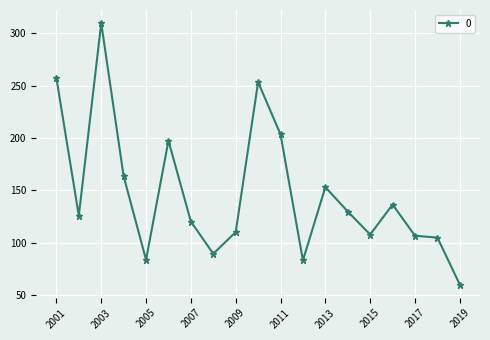

True or false: the data has more than 1 interior local peaks.

True